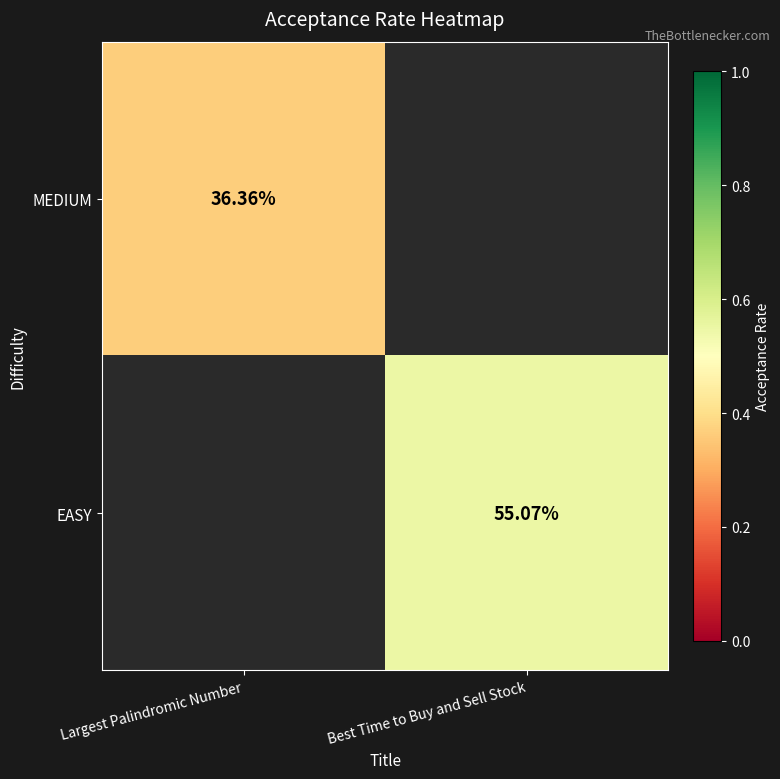

How many data points does each series have?

2